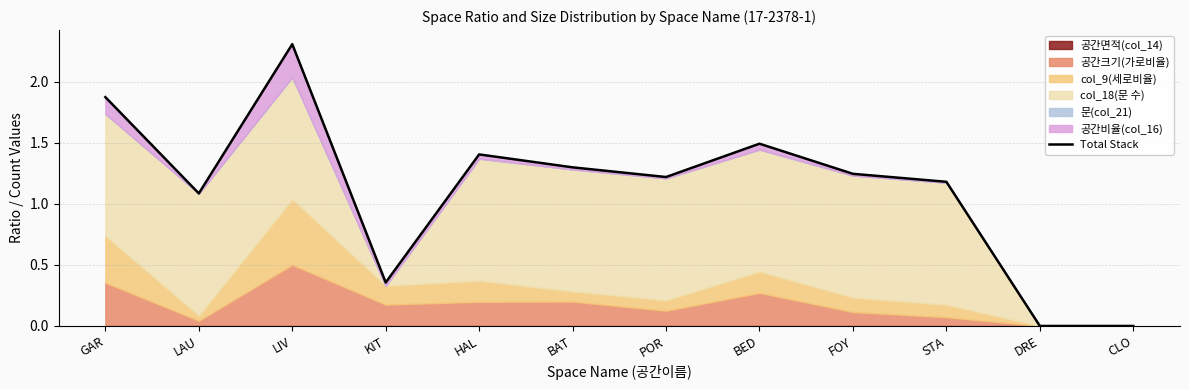

Rank the categories by value from lowest to highest.

DRE, CLO, KIT, LAU, STA, POR, FOY, BAT, HAL, BED, GAR, LIV